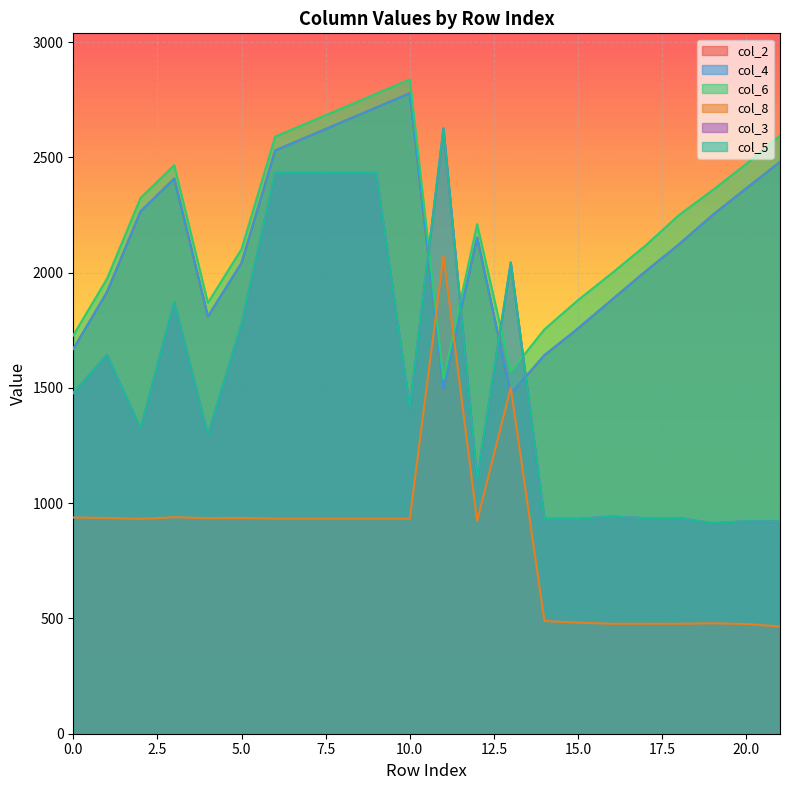

What are all the series names shown in the legend?

col_2, col_4, col_6, col_8, col_3, col_5